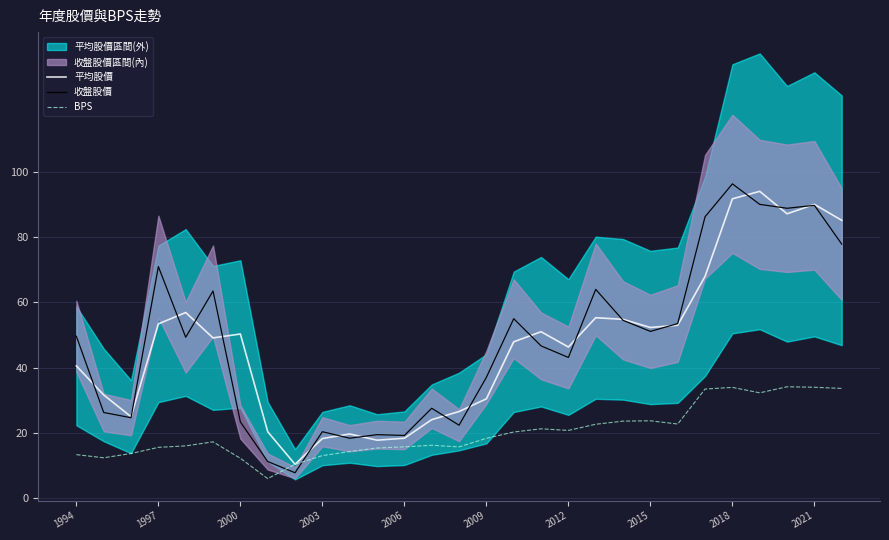

What is the value of the BPS point at the 25th from the left?

33.9